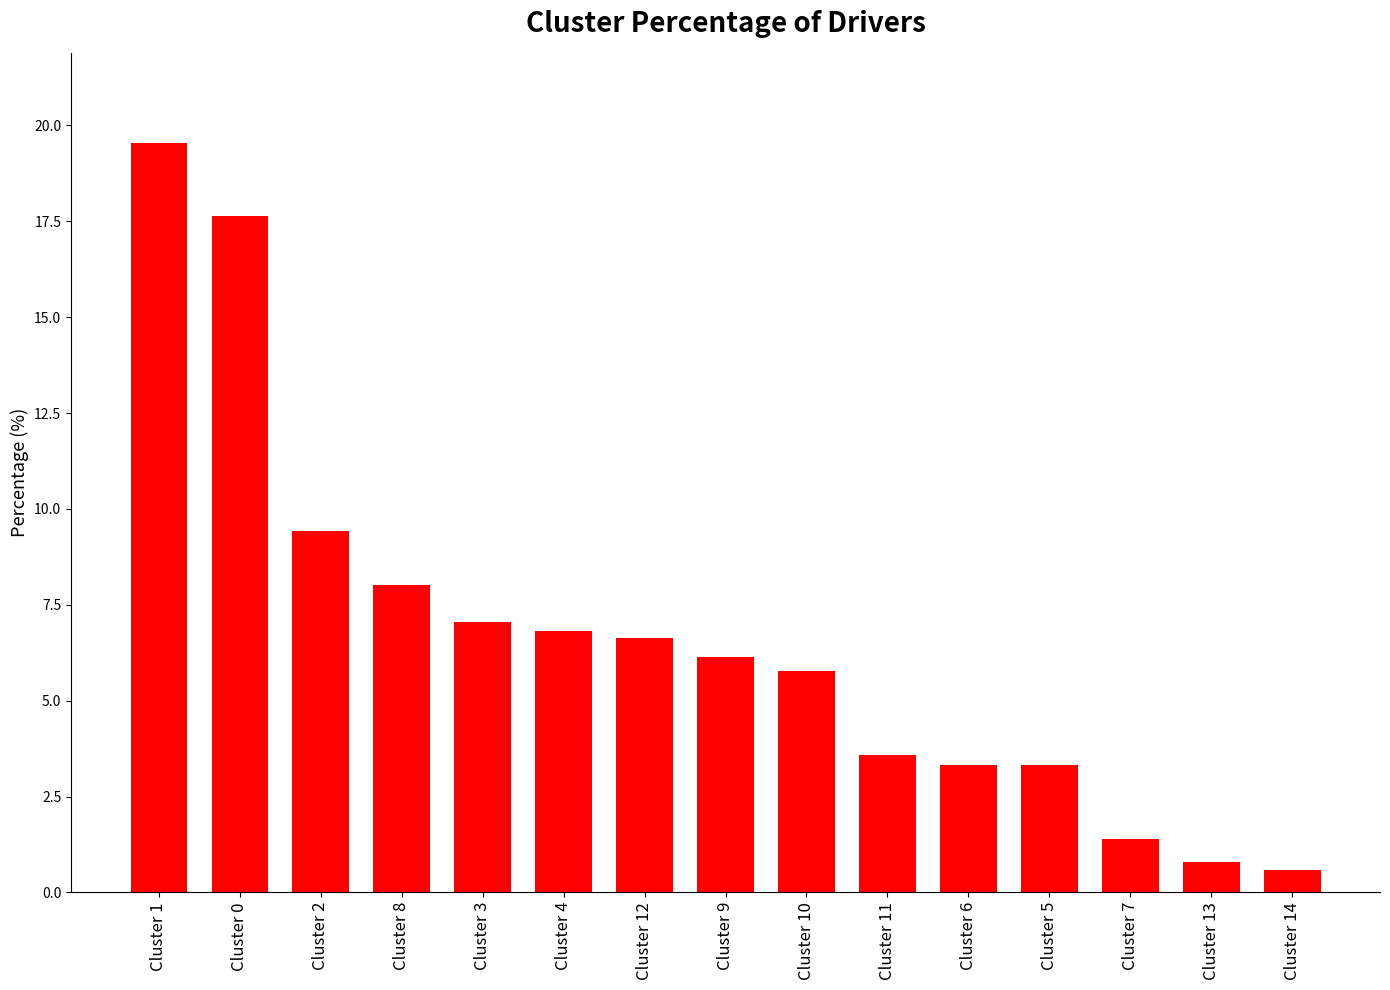

Which has a higher value, Cluster 7 or Cluster 3?

Cluster 3